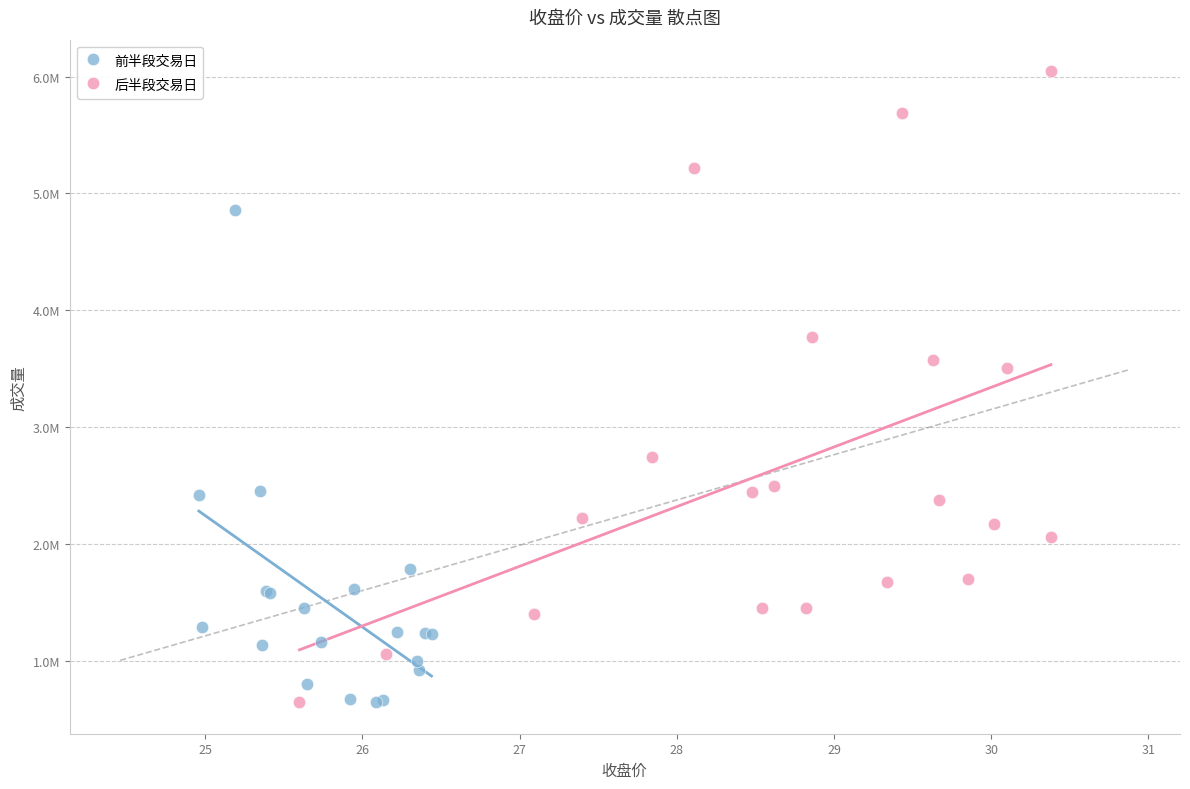

What are all the series names shown in the legend?

前半段交易日, 后半段交易日